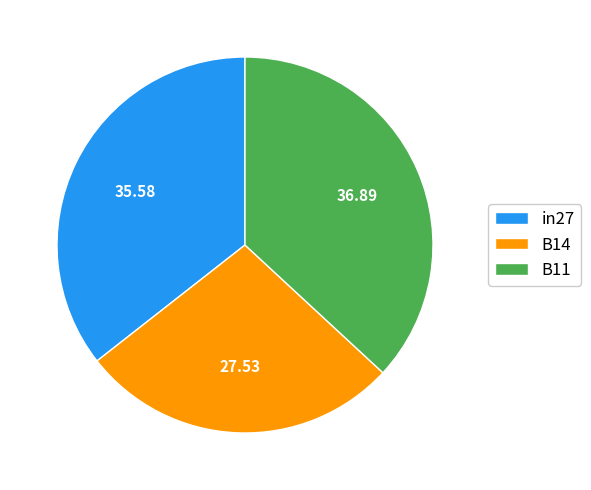

Is the sum of in27 and B11 greater than half?

Yes